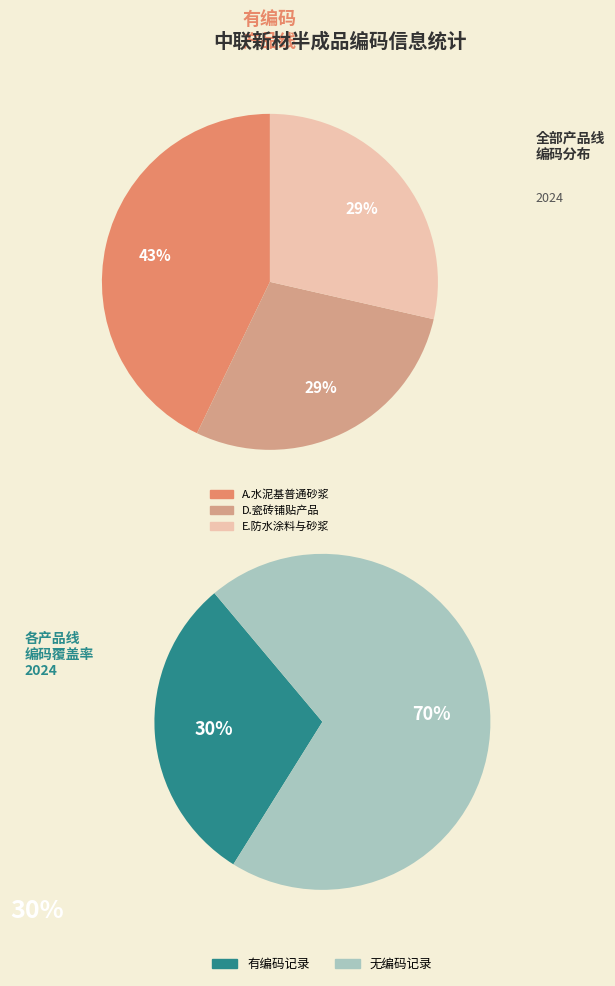

The F.保温与隔音砂浆 slice represents 0% of the pie. True or false?

True